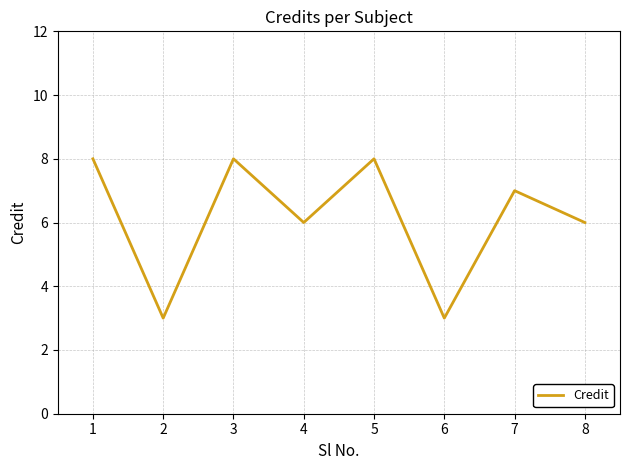

What is the ratio of the value at 6 to the value at 5?

0.4